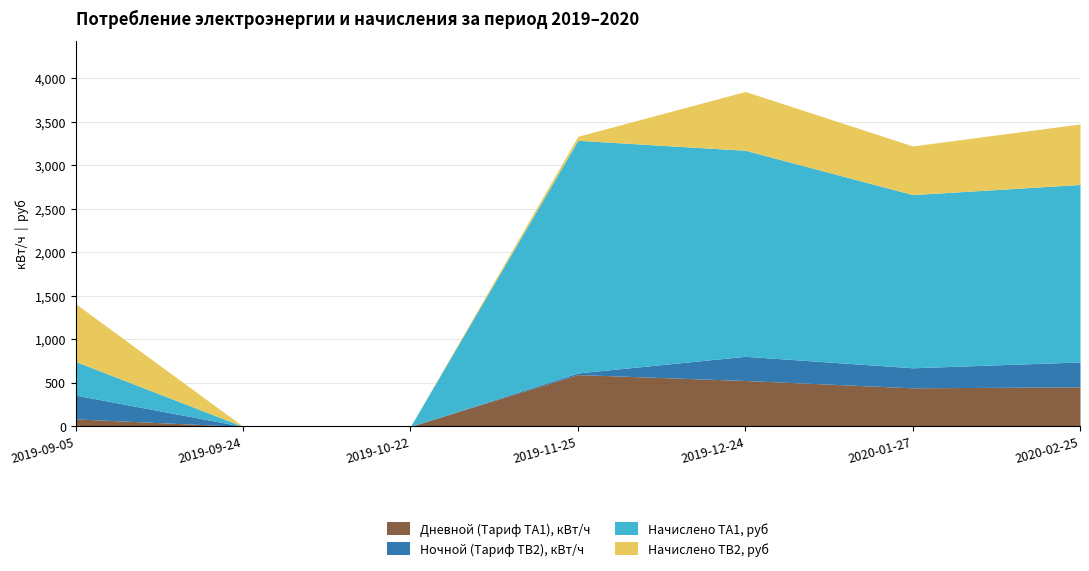

Reading right to left, transcribe all the data shown in this chart.

Дневной (Тариф ТA1), кВт/ч: 454.0	443.0	527.0	595.0	0.0	0.0	86.0
Ночной (Тариф ТB2), кВт/ч: 286.0	230.0	278.0	19.0	0.0	0.0	273.0
Начислено ТA1, руб: 2038.5	1989.1	2366.2	2671.6	0.0	0.0	386.1
Начислено ТB2, руб: 695.0	558.9	675.5	46.2	0.0	0.0	663.4